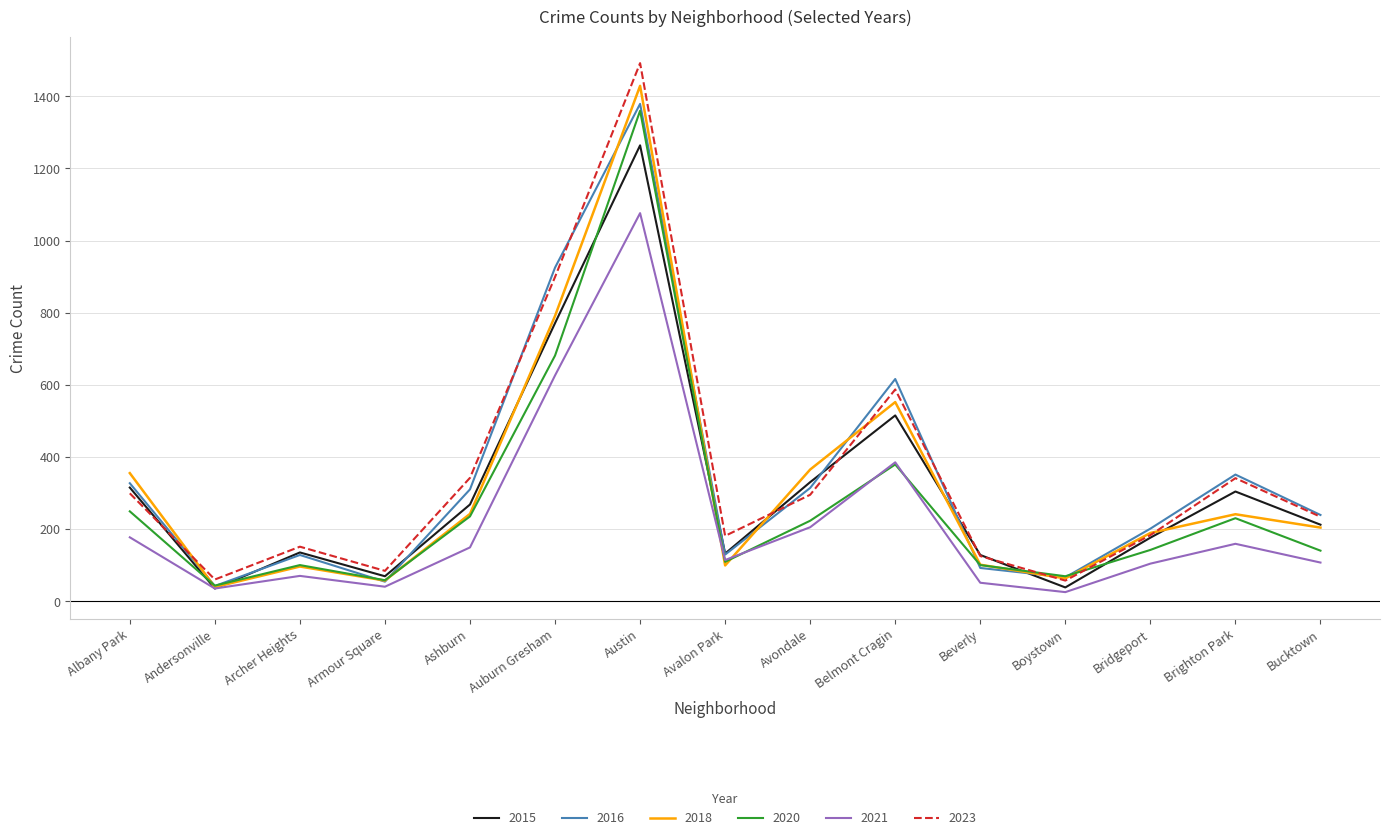

Is it true that 2023 equals 863 at Belmont Cragin?

False